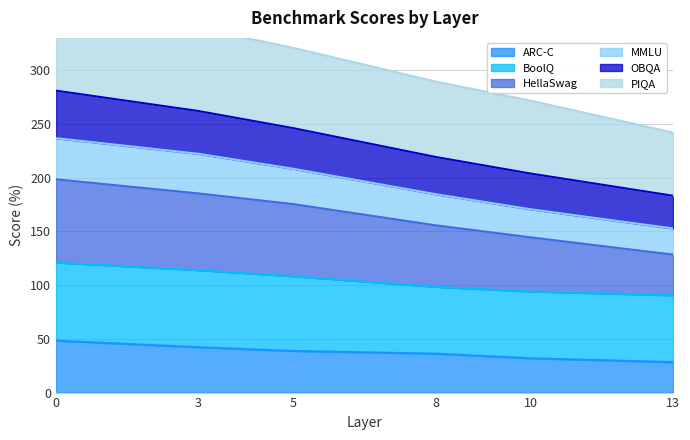

The ARC-C series shows 31.9 at 10. True or false?

True